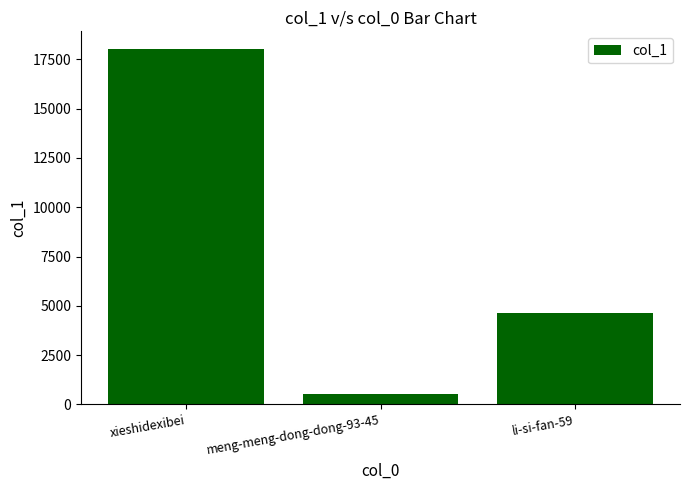

List the labels in order of value, smallest first.

meng-meng-dong-dong-93-45, li-si-fan-59, xieshidexibei